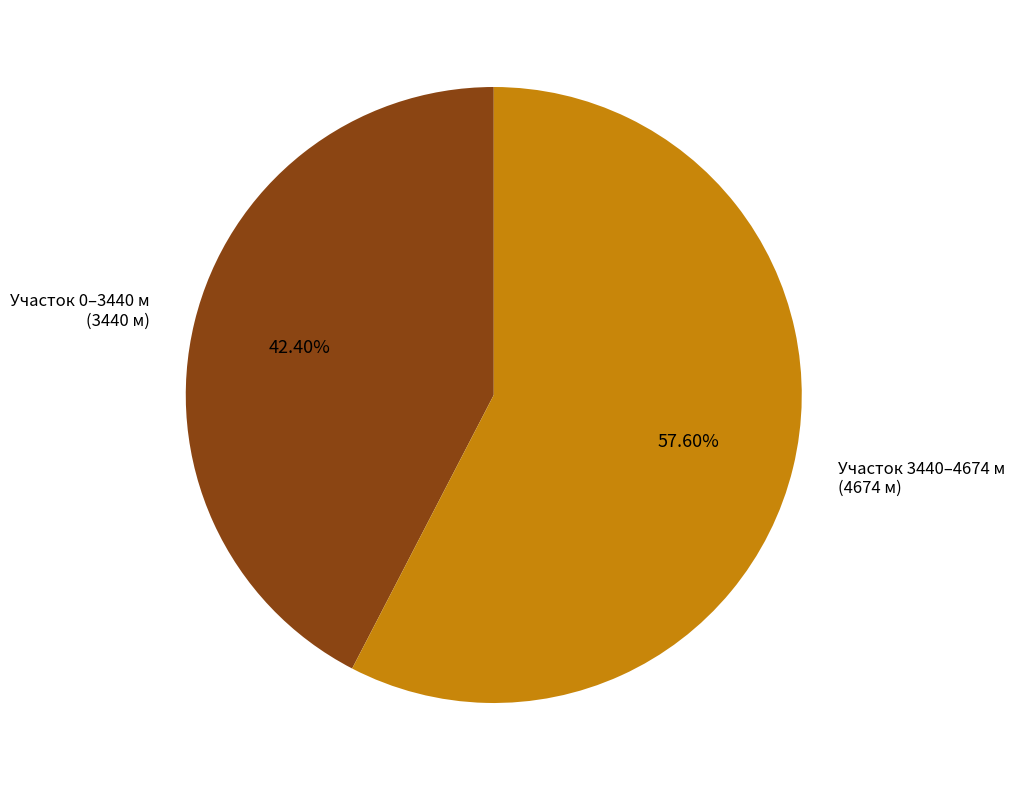

Which slice represents more than half of the pie?

Участок 3440–4674 м (4674 м)